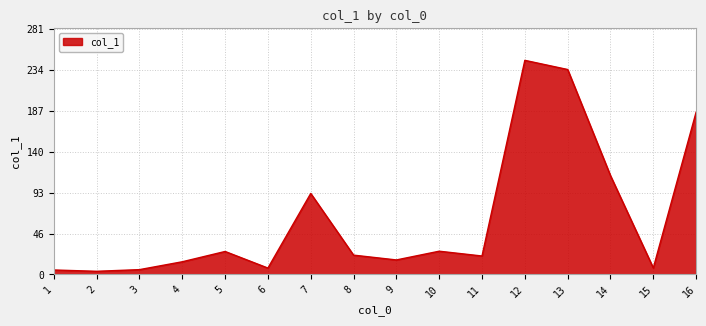

What is the change in value from 7 to 16?

+93.1